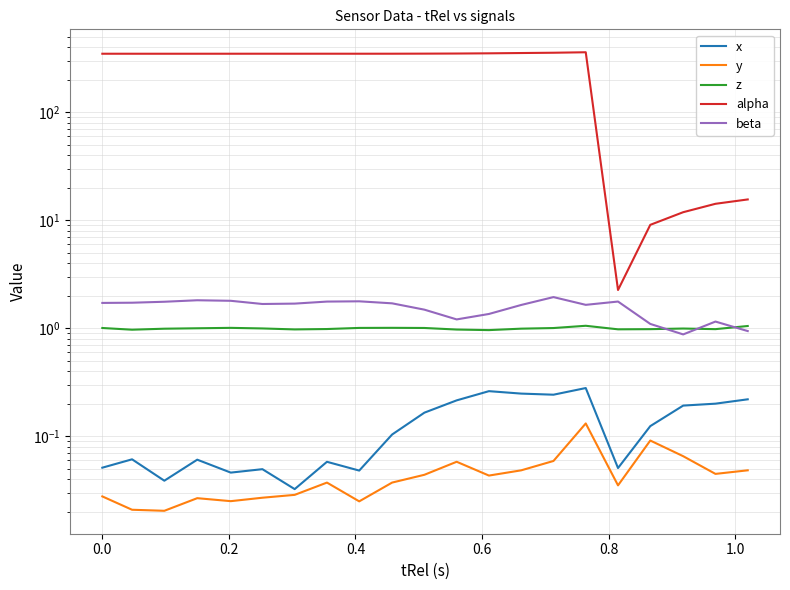

Reading left to right, extract all data points from this chart.

x: 0.1	0.1	0.0	0.1	0.0	0.0	0.0	0.1	0.0	0.1	0.2	0.2	0.3	0.2	0.2	0.3	0.1	0.1	0.2	0.2	0.2
y: 0.0	0.0	0.0	0.0	0.0	0.0	0.0	0.0	0.0	0.0	0.0	0.1	0.0	0.0	0.1	0.1	0.0	0.1	0.1	0.0	0.0
z: 1.0	1.0	1.0	1.0	1.0	1.0	1.0	1.0	1.0	1.0	1.0	1.0	1.0	1.0	1.0	1.1	1.0	1.0	1.0	1.0	1.0
alpha: 347.6	347.5	347.5	347.5	347.6	347.6	347.6	347.7	347.6	347.7	348.2	349.1	350.6	352.8	355.0	358.6	2.3	9.1	11.9	14.2	15.6
beta: 1.7	1.7	1.8	1.8	1.8	1.7	1.7	1.8	1.8	1.7	1.5	1.2	1.4	1.6	1.9	1.6	1.8	1.1	0.9	1.2	0.9